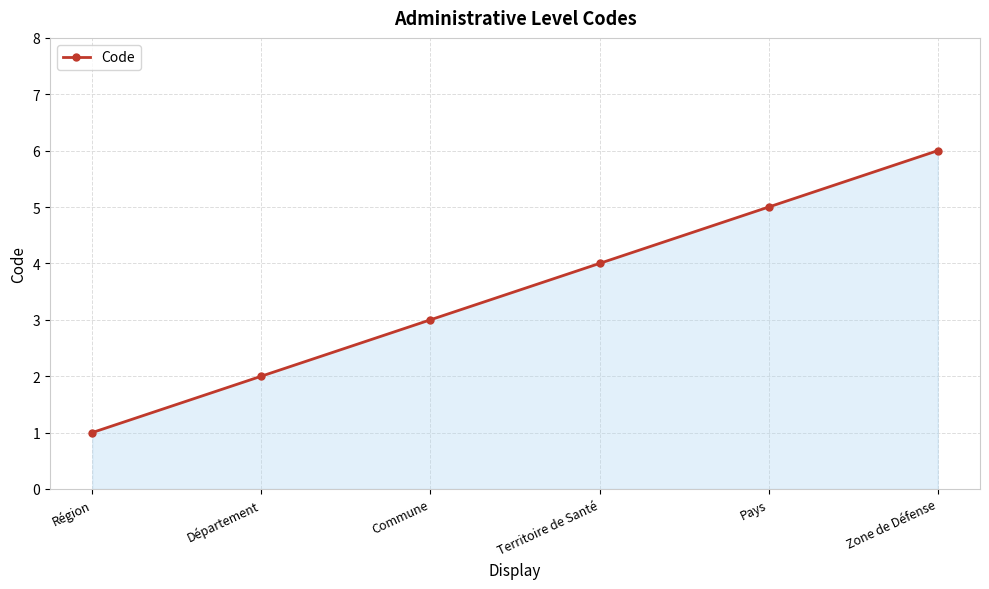

At which category does the chart reach its peak across all series?

Zone de Défense